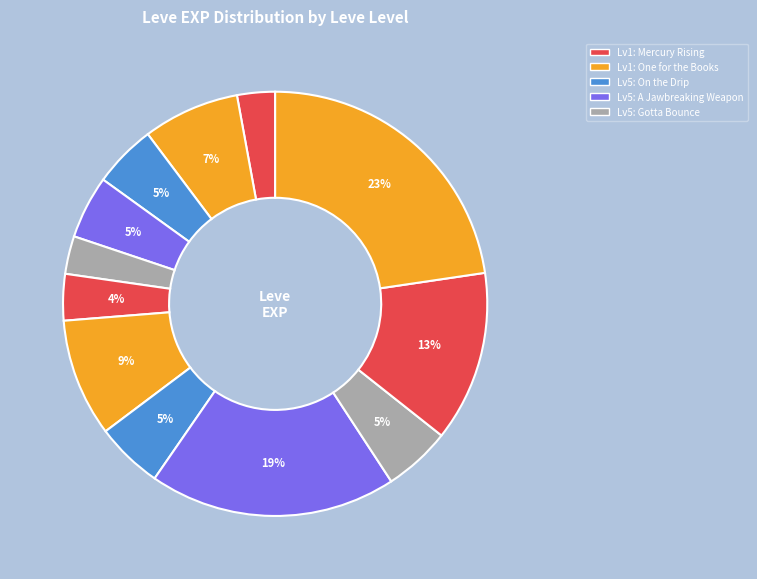

Is there a majority slice in this chart?

No